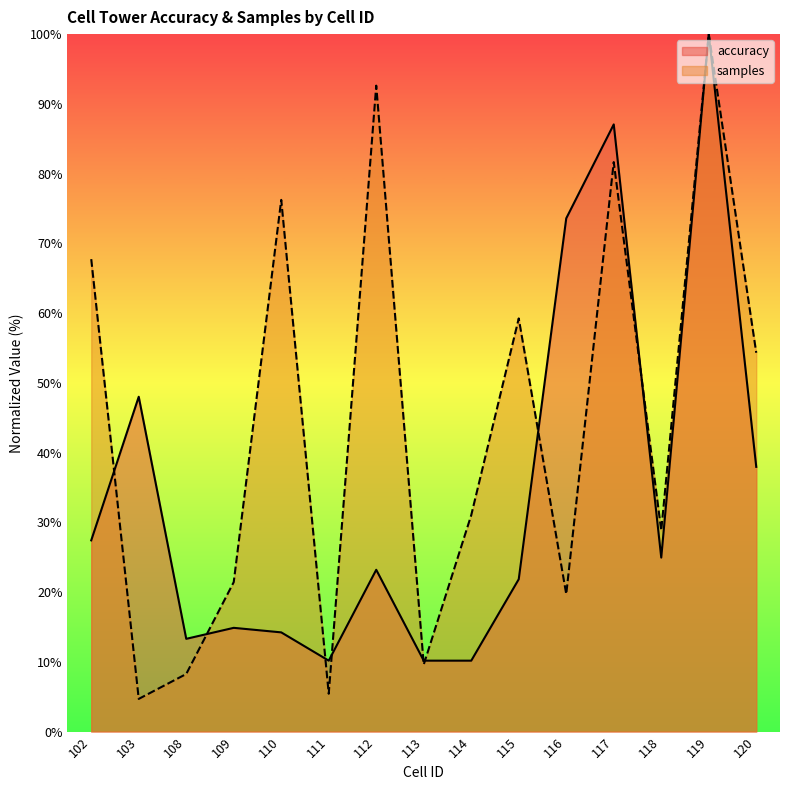

Which series has the largest total across all categories?

samples